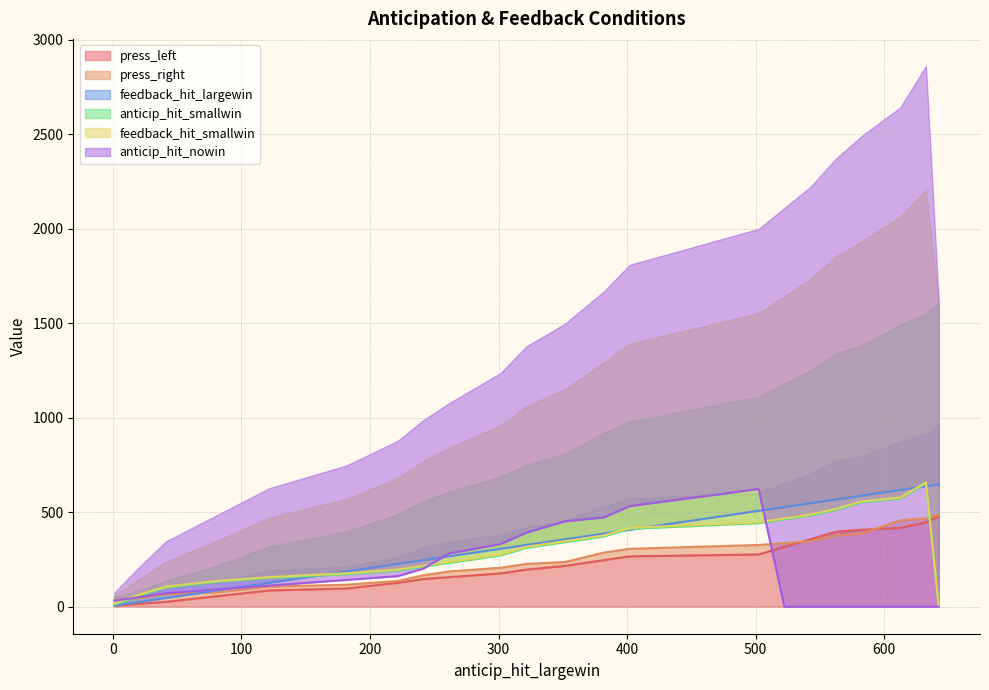

What is the value of the feedback_hit_smallwin point at the 16th from the left?

467.0